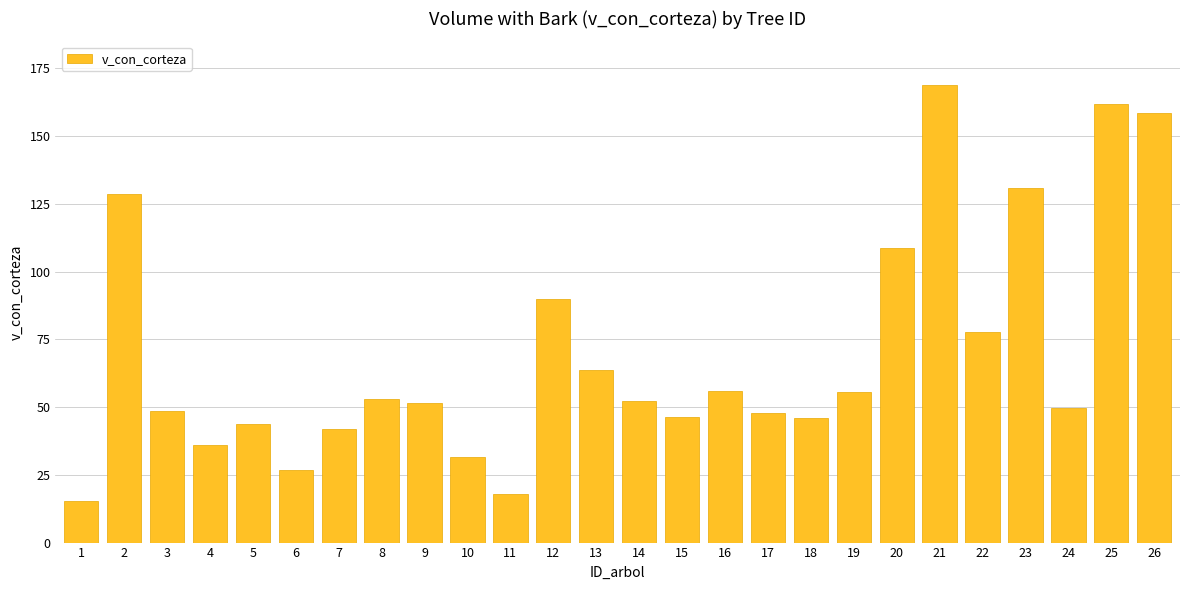

What is the maximum value shown in the chart?

169.0